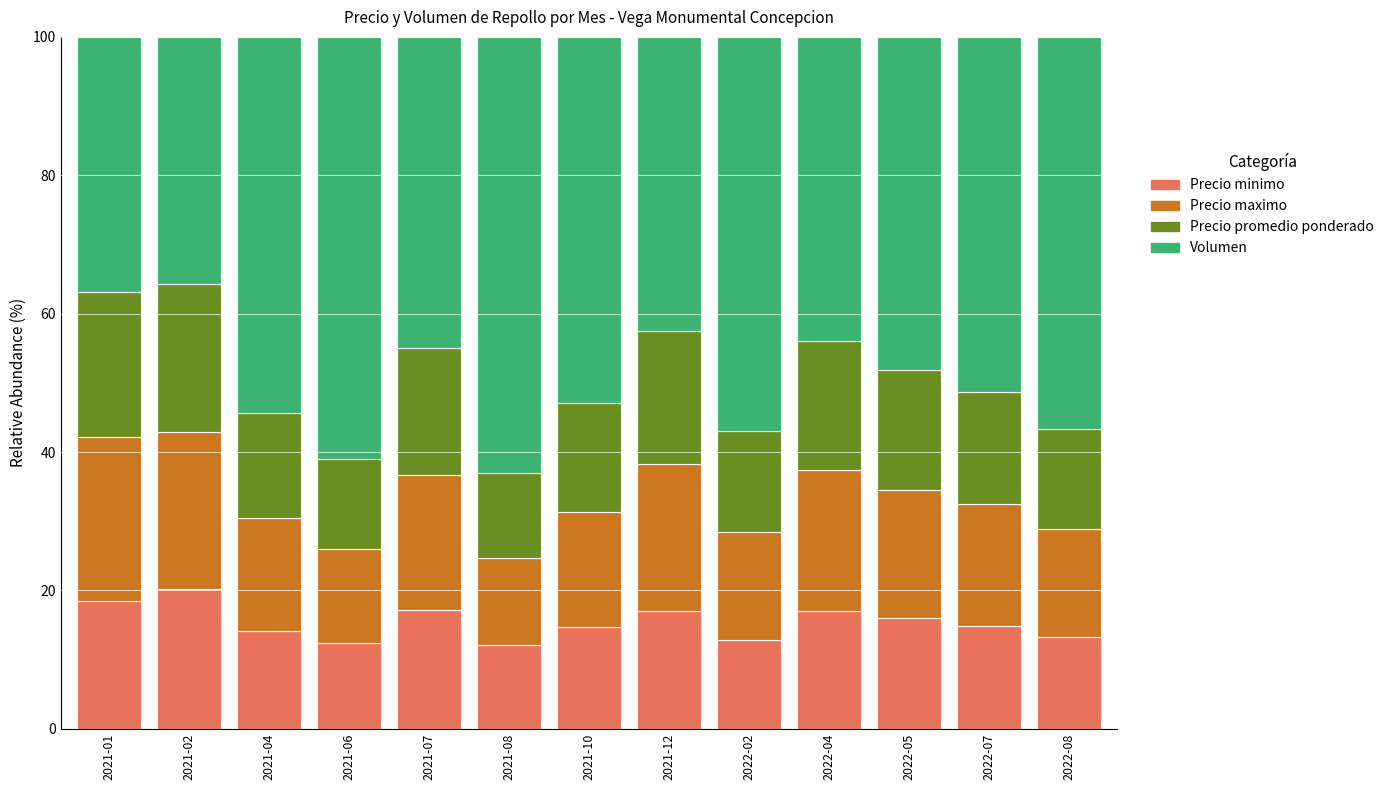

What are all the series names shown in the legend?

Precio minimo, Precio maximo, Precio promedio ponderado, Volumen